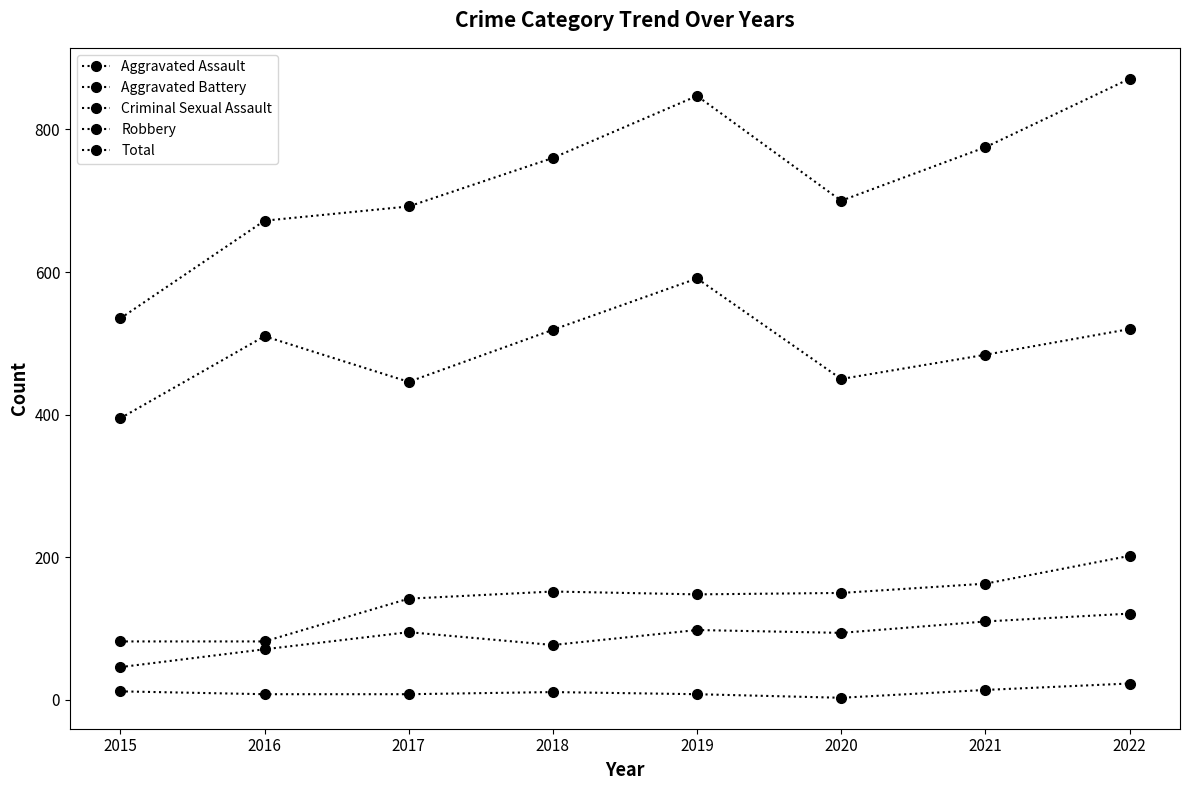

Rank the series by their maximum value, from highest to lowest.

Total, Robbery, Aggravated Battery, Aggravated Assault, Criminal Sexual Assault